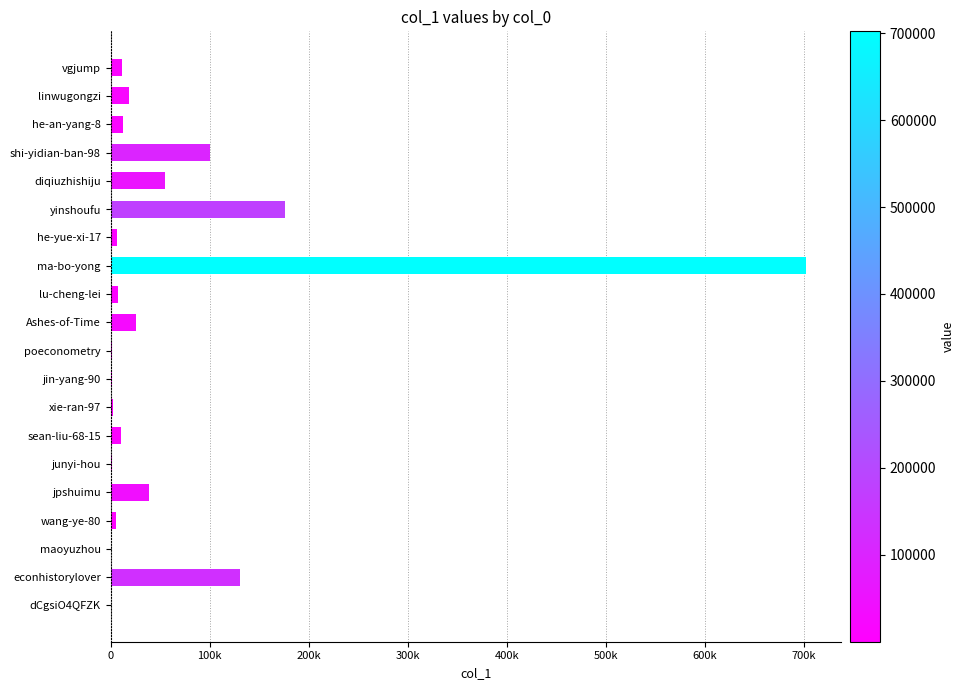

What is the greatest value displayed?

702039